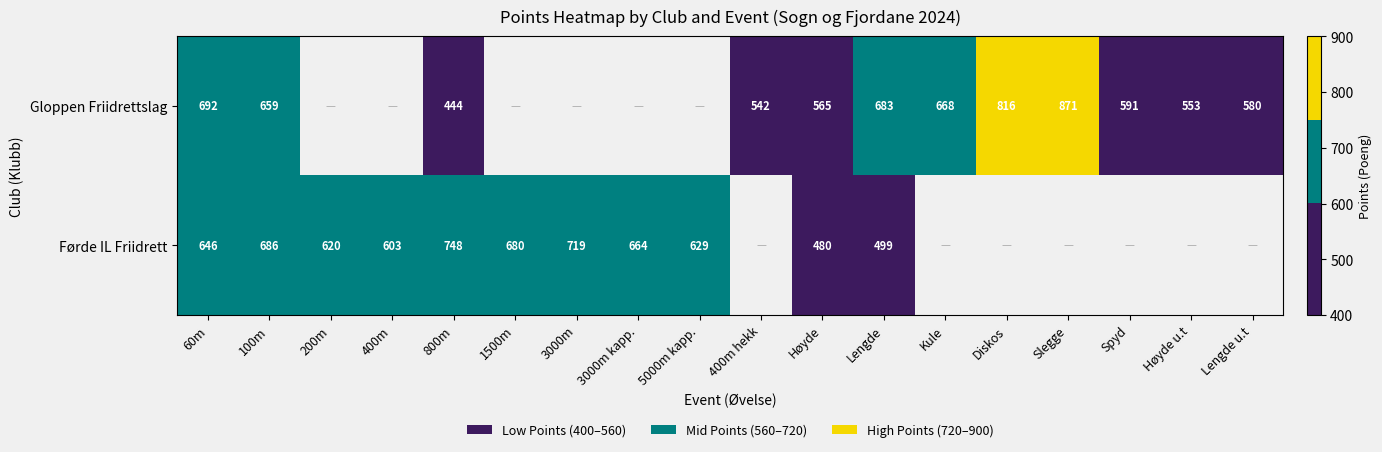

Is it true that Gloppen Friidrettslag equals 580 at Lengde u.t?

True